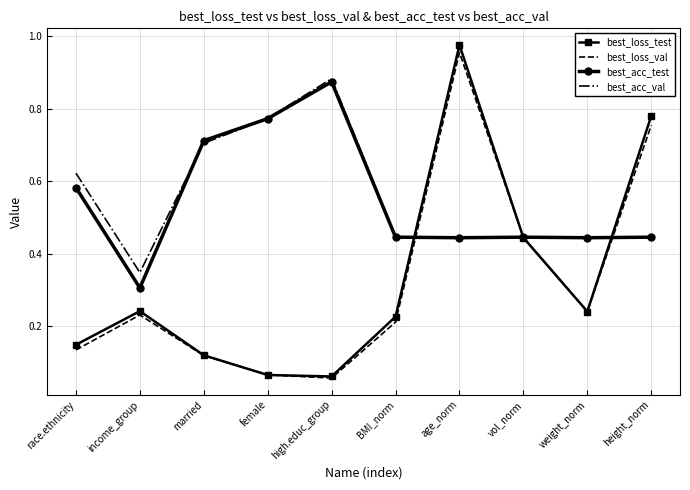

Rank the series at income_group from highest to lowest value.

best_acc_val, best_acc_test, best_loss_test, best_loss_val